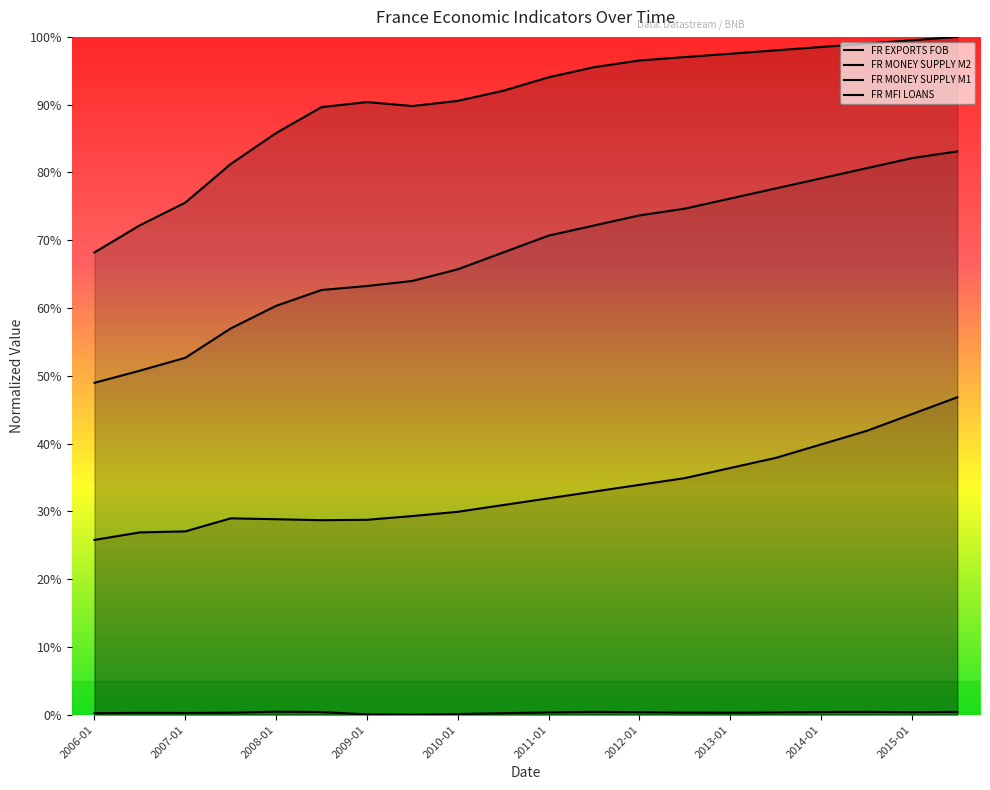

What is the sum of all FR MONEY SUPPLY M1 values?

6.7